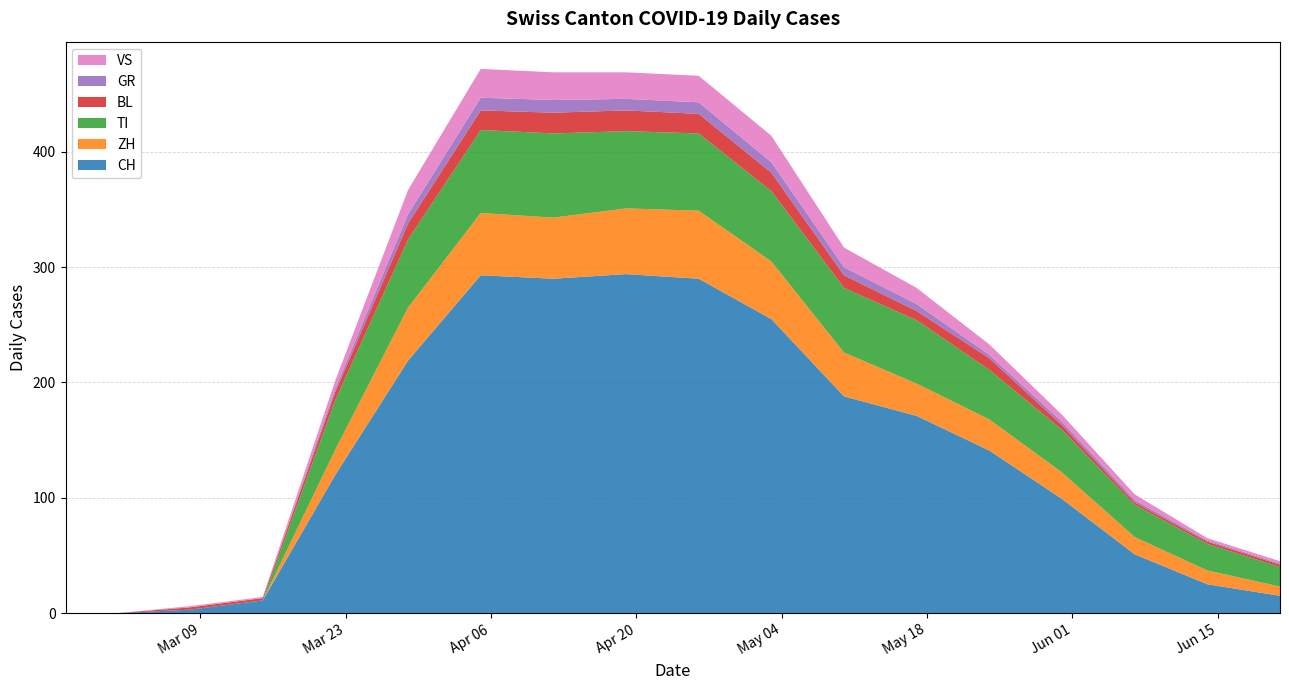

Reading right to left, transcribe all the data shown in this chart.

CH: 2020-06-21=15	2020-06-14=25	2020-06-07=51	2020-05-31=99	2020-05-24=141	2020-05-17=171	2020-05-10=188	2020-05-03=255	2020-04-26=290	2020-04-19=294	2020-04-12=290	2020-04-05=293	2020-03-29=219	2020-03-22=120	2020-03-15=11	2020-03-08=3	2020-03-01=0	2020-02-25=0
ZH: 2020-06-21=8	2020-06-14=12	2020-06-07=15	2020-05-31=23	2020-05-24=27	2020-05-17=28	2020-05-10=38	2020-05-03=50	2020-04-26=59	2020-04-19=57	2020-04-12=53	2020-04-05=54	2020-03-29=46	2020-03-22=22	2020-03-15=0	2020-03-08=0	2020-03-01=0	2020-02-25=0
TI: 2020-06-21=17	2020-06-14=23	2020-06-07=28	2020-05-31=37	2020-05-24=43	2020-05-17=55	2020-05-10=56	2020-05-03=61	2020-04-26=67	2020-04-19=67	2020-04-12=73	2020-04-05=72	2020-03-29=59	2020-03-22=43	2020-03-15=0	2020-03-08=0	2020-03-01=0	2020-02-25=0
BL: 2020-06-21=2	2020-06-14=2	2020-06-07=2	2020-05-31=4	2020-05-24=10	2020-05-17=8	2020-05-10=11	2020-05-03=16	2020-04-26=17	2020-04-19=18	2020-04-12=18	2020-04-05=17	2020-03-29=14	2020-03-22=7	2020-03-15=2	2020-03-08=2	2020-03-01=0	2020-02-25=0
GR: 2020-06-21=1	2020-06-14=1	2020-06-07=2	2020-05-31=3	2020-05-24=3	2020-05-17=6	2020-05-10=7	2020-05-03=9	2020-04-26=10	2020-04-19=10	2020-04-12=11	2020-04-05=11	2020-03-29=8	2020-03-22=3	2020-03-15=0	2020-03-08=0	2020-03-01=0	2020-02-25=0
VS: 2020-06-21=2	2020-06-14=2	2020-06-07=5	2020-05-31=6	2020-05-24=9	2020-05-17=14	2020-05-10=17	2020-05-03=23	2020-04-26=23	2020-04-19=23	2020-04-12=24	2020-04-05=25	2020-03-29=21	2020-03-22=7	2020-03-15=1	2020-03-08=1	2020-03-01=0	2020-02-25=0